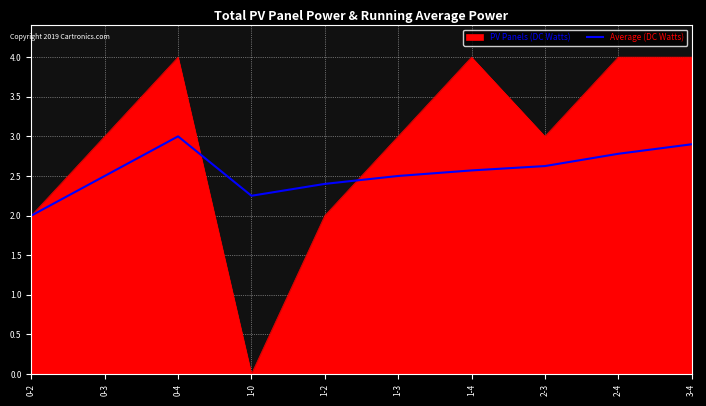

What position from the left is 1-2?

5